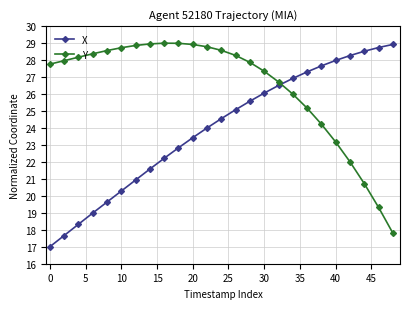

Rank the series by their average value, from highest to lowest.

Y, X